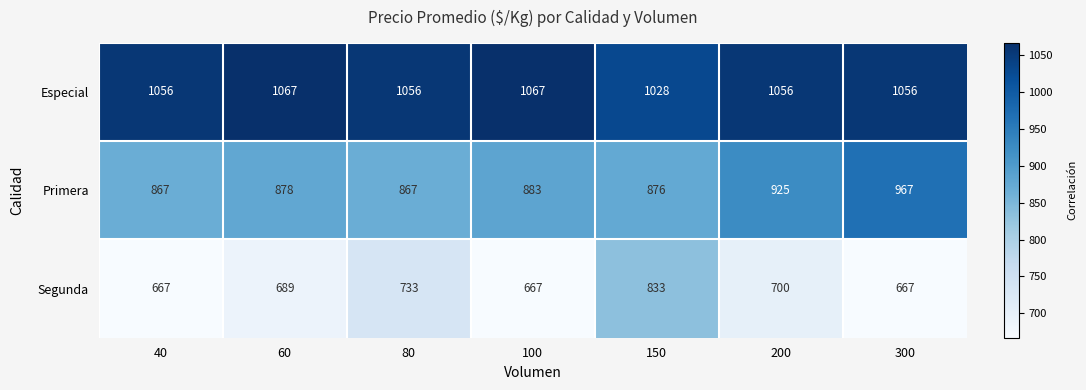

What is the approximate value of Segunda at 100?

667